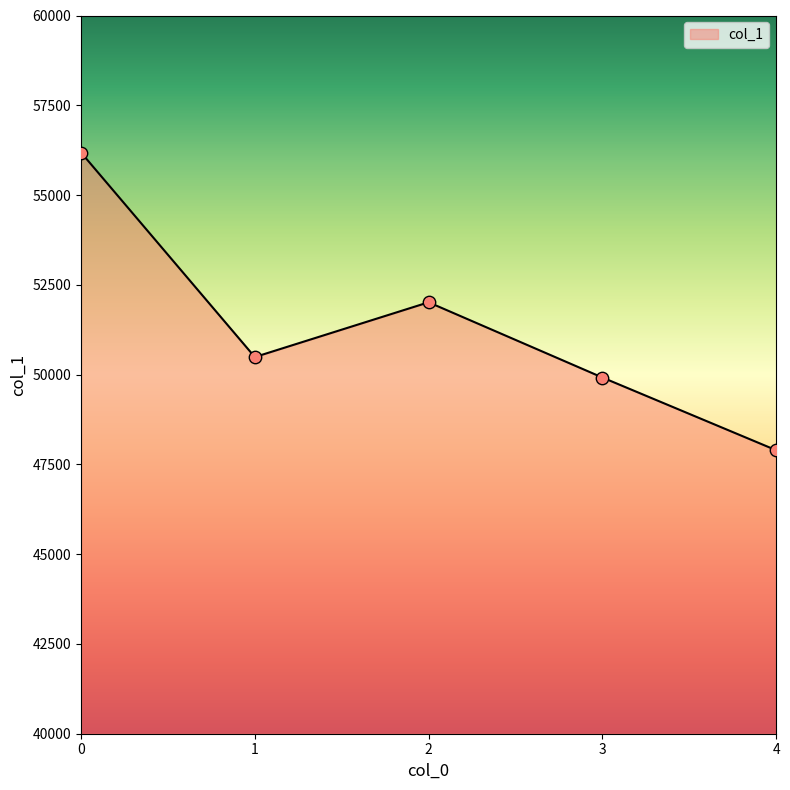

What is the change in value from 0 to 2?

-4171